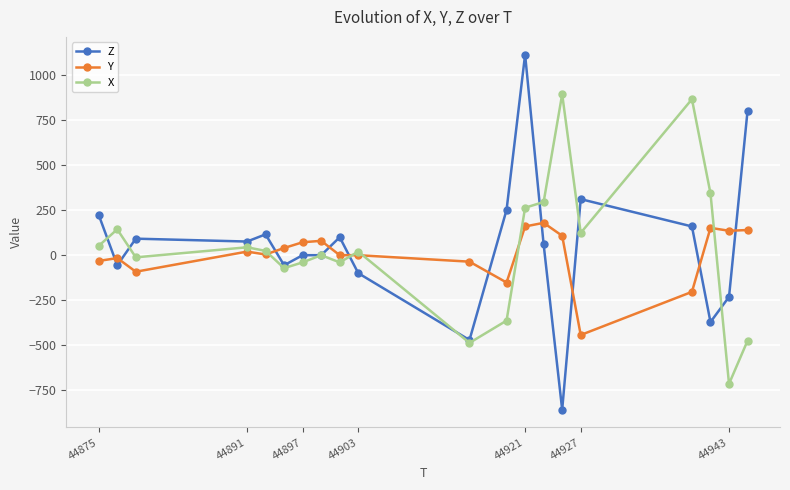

What is the smallest value displayed?

-860